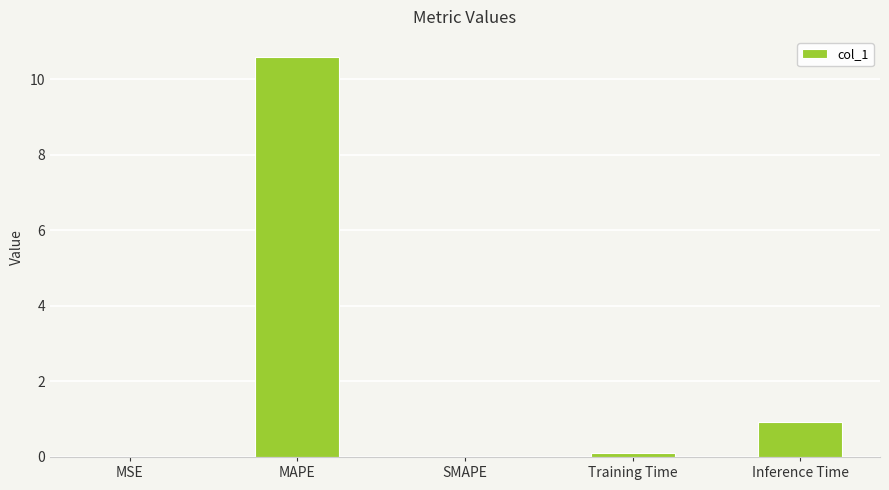

What is the sum of the values at SMAPE and Inference Time?

0.9